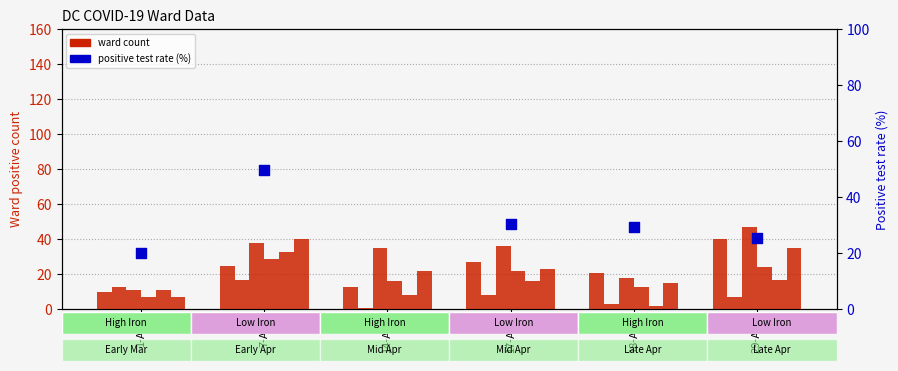

Is the value of Ward 8 at 14-Apr greater than the value of Ward 1 at 14-Apr?

Yes